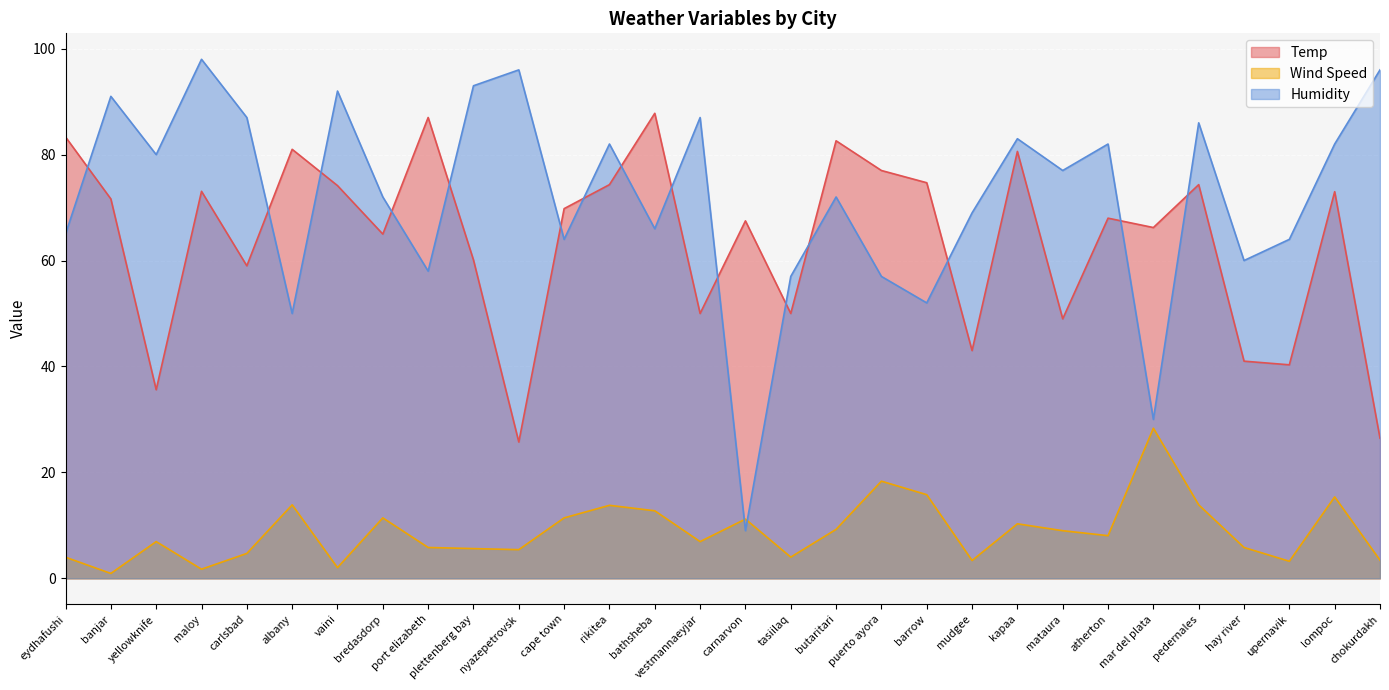

Reading left to right, transcribe all the data shown in this chart.

Temp: 83.3	71.6	35.6	73.1	59.0	81.0	74.2	65.0	87.0	60.1	25.7	69.8	74.3	87.8	50.0	67.5	50.0	82.6	77.0	74.7	43.0	80.6	49.0	68.0	66.2	74.3	41.0	40.3	73.0	26.4
Wind Speed: 4.0	0.9	6.9	1.7	4.7	13.9	2.0	11.4	5.8	5.6	5.4	11.4	13.8	12.8	6.9	11.2	4.0	9.2	18.3	15.8	3.4	10.3	9.0	8.1	28.3	13.9	5.8	3.2	15.4	3.4
Humidity: 65.0	91.0	80.0	98.0	87.0	50.0	92.0	72.0	58.0	93.0	96.0	64.0	82.0	66.0	87.0	9.0	57.0	72.0	57.0	52.0	69.0	83.0	77.0	82.0	30.0	86.0	60.0	64.0	82.0	96.0